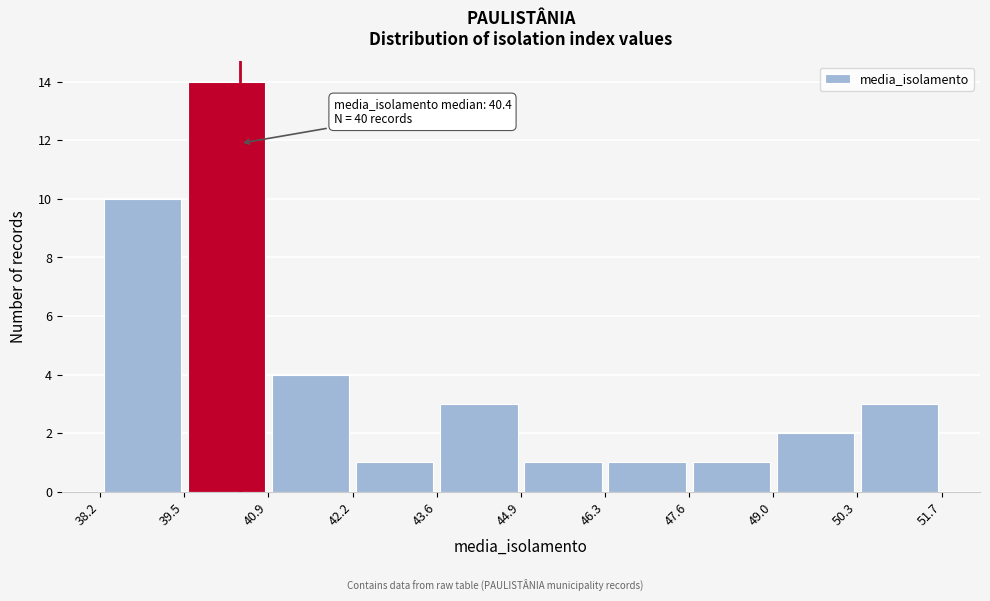

Which range on the x-axis has the tallest bar?

39.5 to 40.9